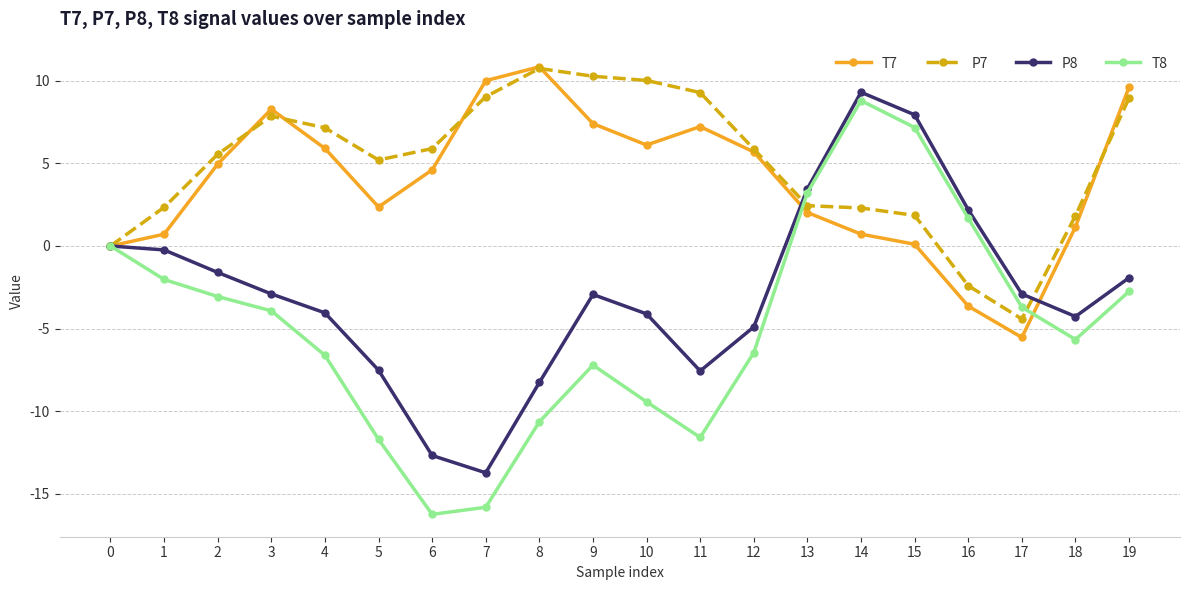

True or false: T8 has more than 2 interior local peaks.

False